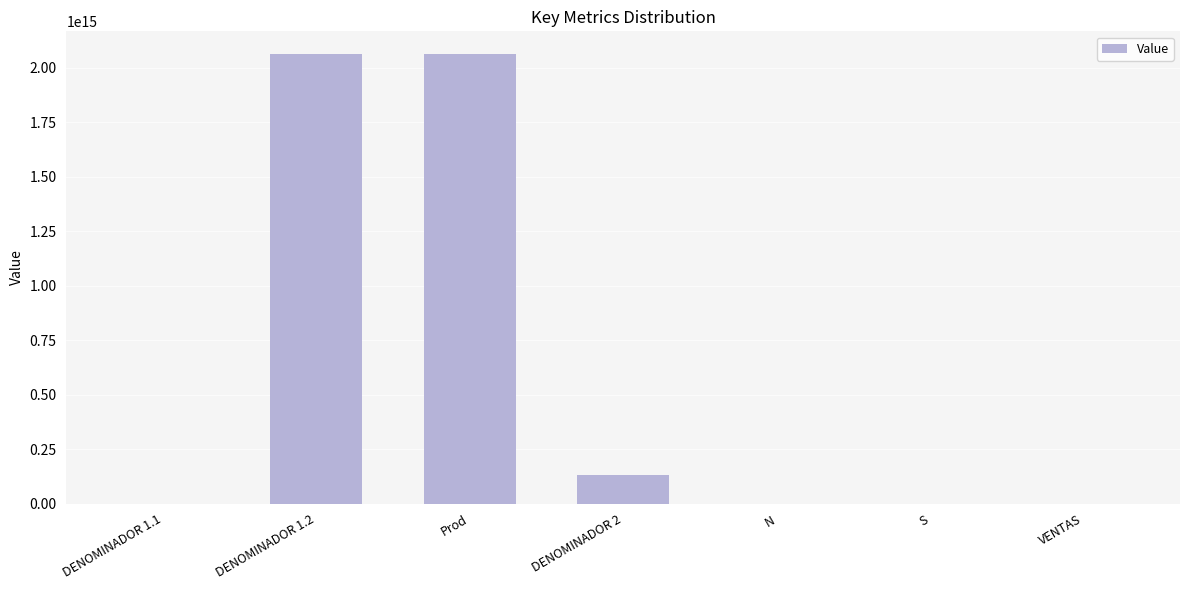

The value at DENOMINADOR 1.2 is 3443709123611579.0. True or false?

False